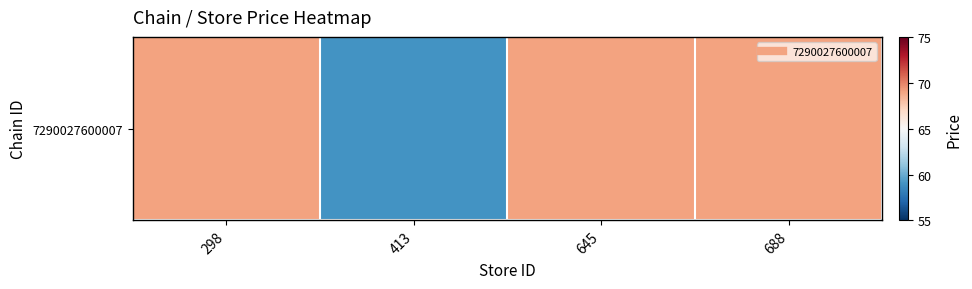

Which has a higher value, 645 or 688?

645